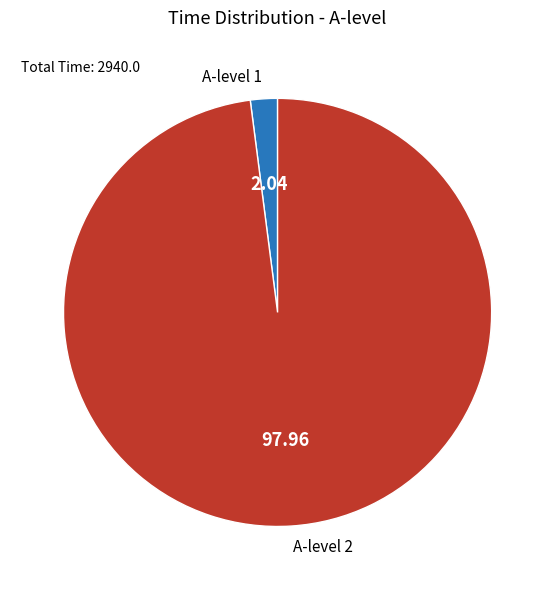

Between A-level 2 and A-level 1, which is larger?

A-level 2